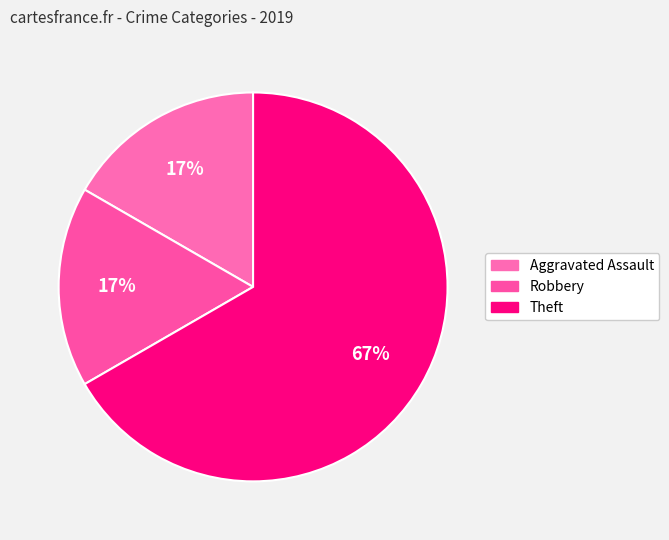

How many segments does this pie chart have?

3